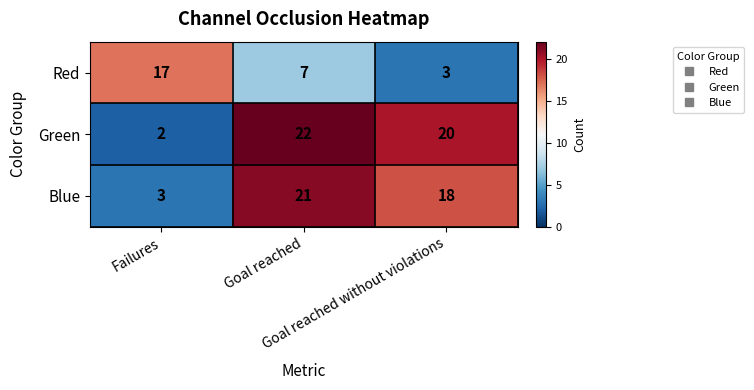

Which series has the largest total across all categories?

Green